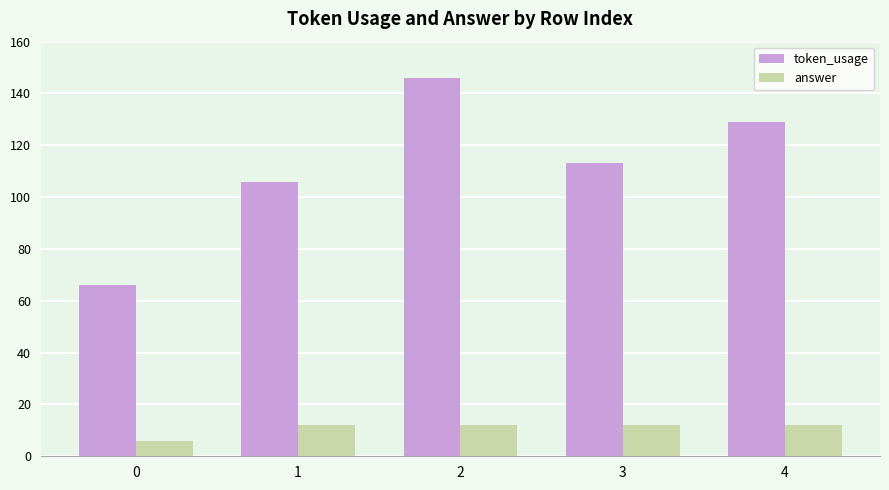

At which label is token_usage closest to 106?

1